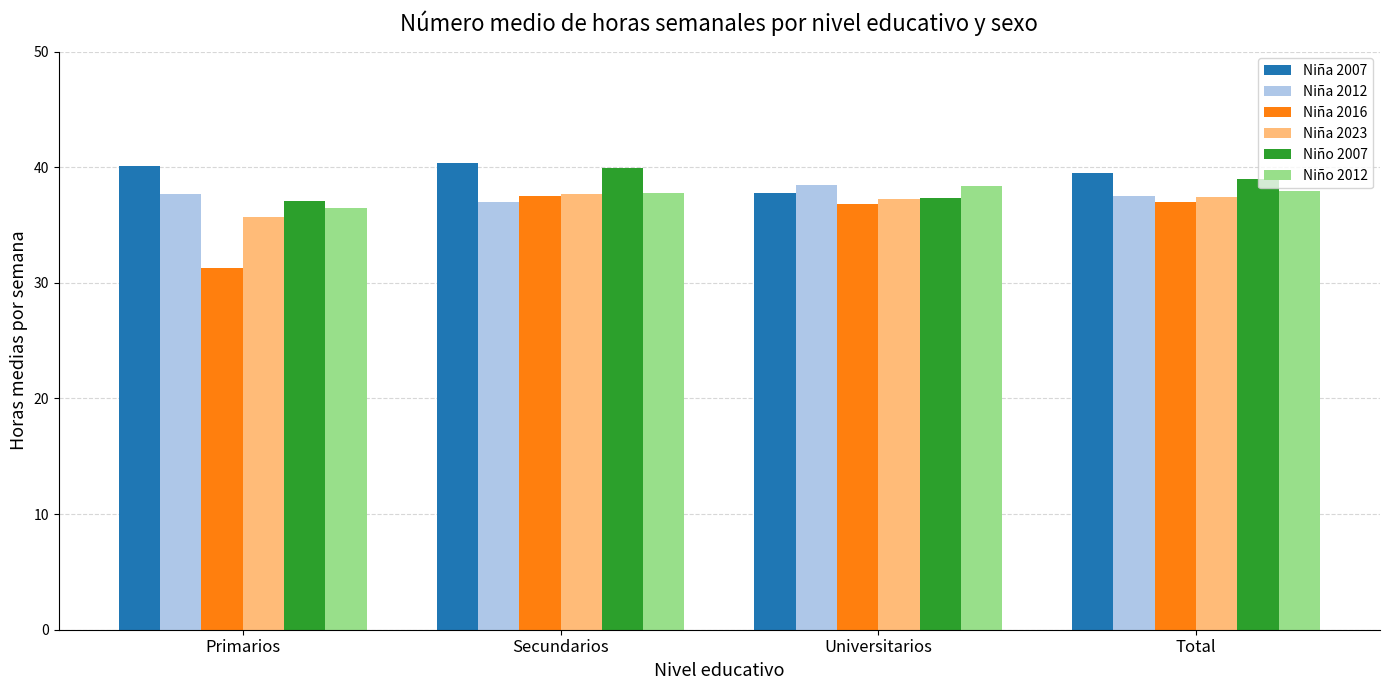

Which series has the largest range (max minus min)?

Niña 2016